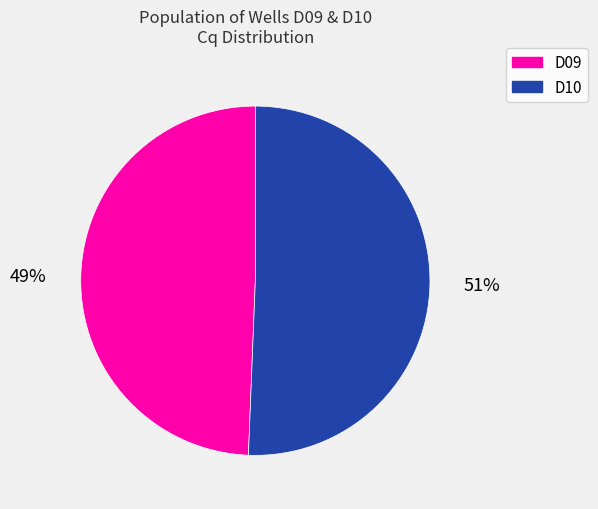

What is the majority slice?

D10